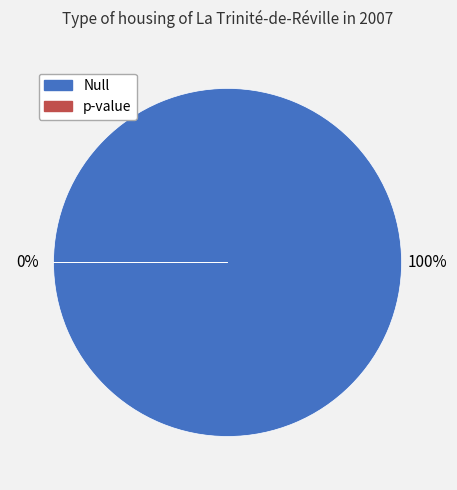

True or false: Null accounts for 91% of the total.

False